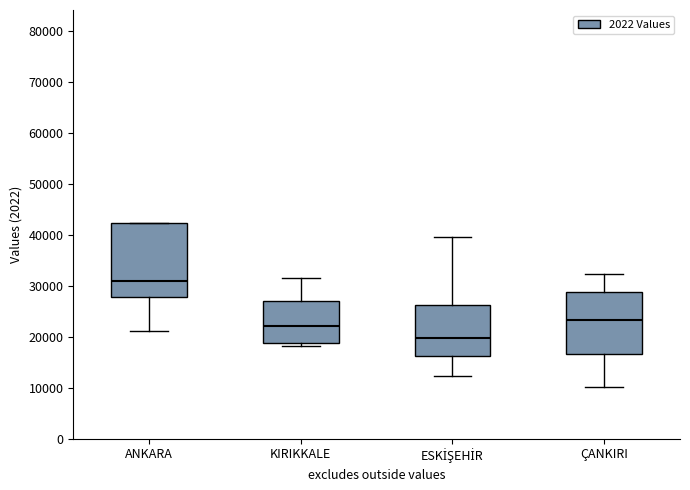

Reading left to right, transcribe this box plot: for each box, give where its median line is, the range the box spans, and where its two whiskers end, as read against the y-axis. The values are not printed on the chart, so give them approximately, as read against the axis.

ANKARA: median 31000, box 28000 to 42000, whiskers 21000 to 42000
KIRIKKALE: median 22000, box 19000 to 27000, whiskers 18000 to 32000
ESKİŞEHİR: median 20000, box 16000 to 26000, whiskers 12000 to 40000
ÇANKIRI: median 23000, box 17000 to 29000, whiskers 10000 to 32000